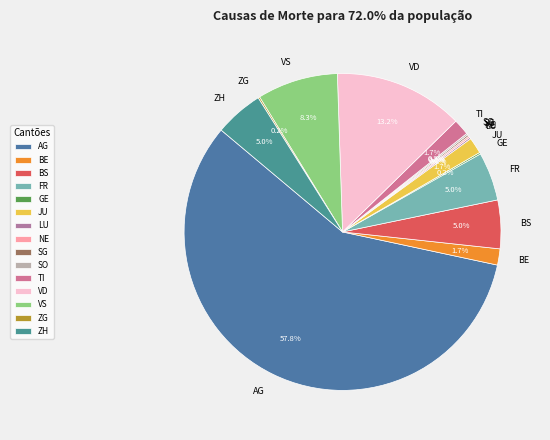

Is there any slice that represents more than half of the pie?

Yes